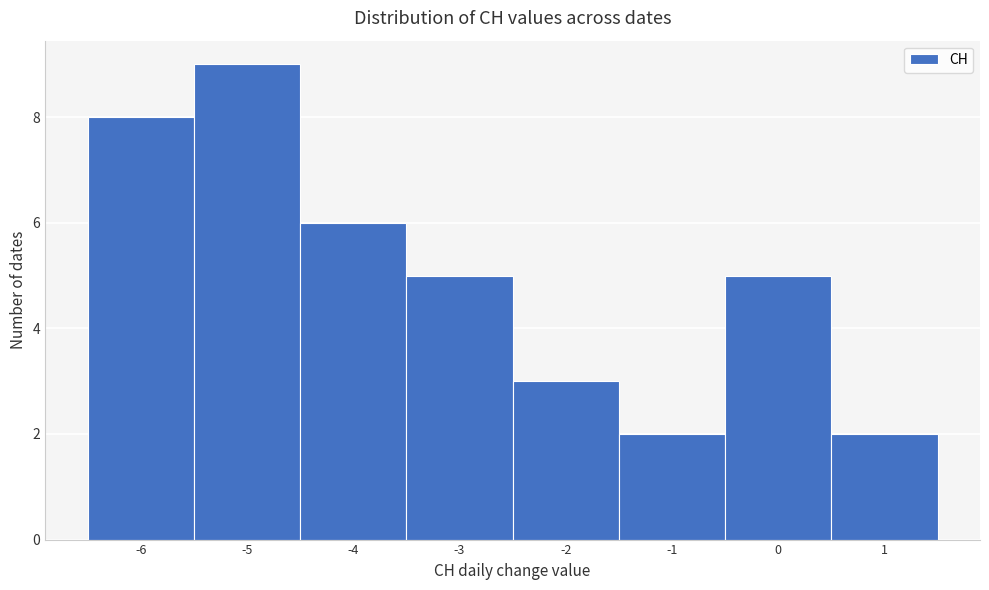

Which range on the x-axis has the tallest bar?

-5.5 to -4.5